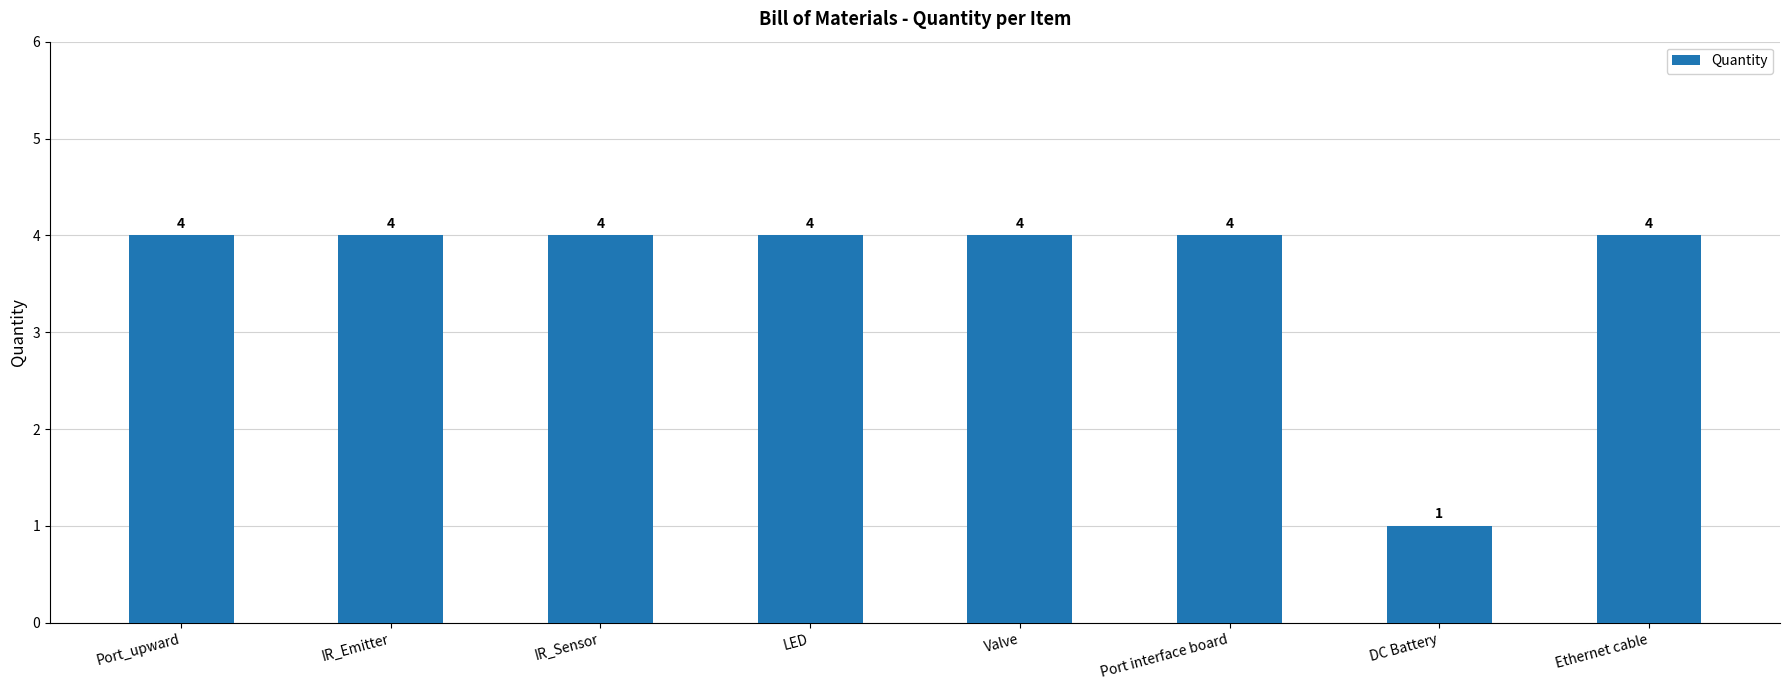

What is the label of the 5th bar from the right?

LED